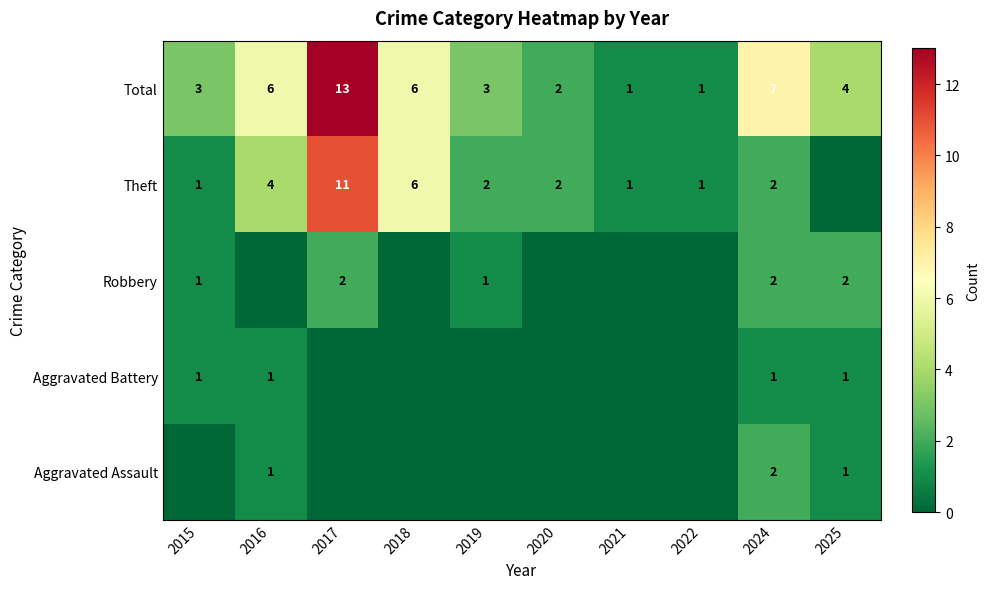

At which label is Total closest to 7?

2024